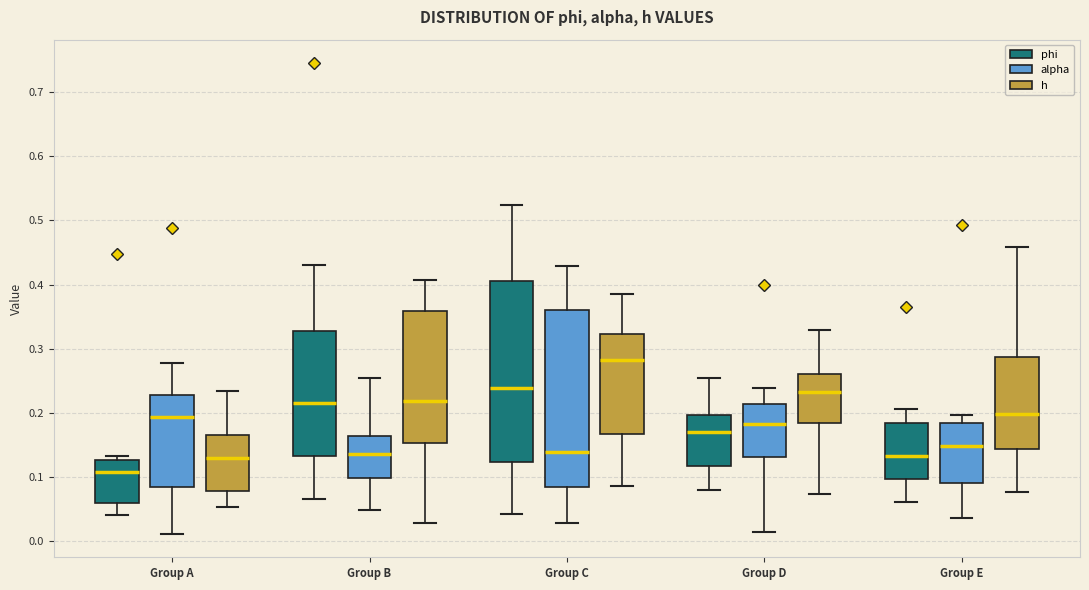

Reading left to right, read every box against the y-axis: the position of its median line, the range the box covers, and the ends of its whiskers. The values are not printed on the chart, so give them approximately, as read against the axis.

Group A (phi): median 0.11, box 0.06 to 0.13, whiskers 0.04 to 0.13 (just above the box's upper edge)
Group A (alpha): median 0.19, box 0.08 to 0.23, whiskers 0.01 to 0.28
Group A (h): median 0.13, box 0.08 to 0.17, whiskers 0.05 to 0.23
Group B (phi): median 0.22, box 0.13 to 0.33, whiskers 0.07 to 0.43
Group B (alpha): median 0.14, box 0.10 to 0.16, whiskers 0.05 to 0.25
Group B (h): median 0.22, box 0.15 to 0.36, whiskers 0.03 to 0.41
Group C (phi): median 0.24, box 0.12 to 0.40, whiskers 0.04 to 0.52
Group C (alpha): median 0.14, box 0.08 to 0.36, whiskers 0.03 to 0.43
Group C (h): median 0.28, box 0.17 to 0.32, whiskers 0.09 to 0.38
Group D (phi): median 0.17, box 0.12 to 0.20, whiskers 0.08 to 0.25
Group D (alpha): median 0.18, box 0.13 to 0.21, whiskers 0.01 to 0.24
Group D (h): median 0.23, box 0.18 to 0.26, whiskers 0.07 to 0.33
Group E (phi): median 0.13, box 0.10 to 0.18, whiskers 0.06 to 0.21
Group E (alpha): median 0.15, box 0.09 to 0.18, whiskers 0.04 to 0.20
Group E (h): median 0.20, box 0.14 to 0.29, whiskers 0.08 to 0.46